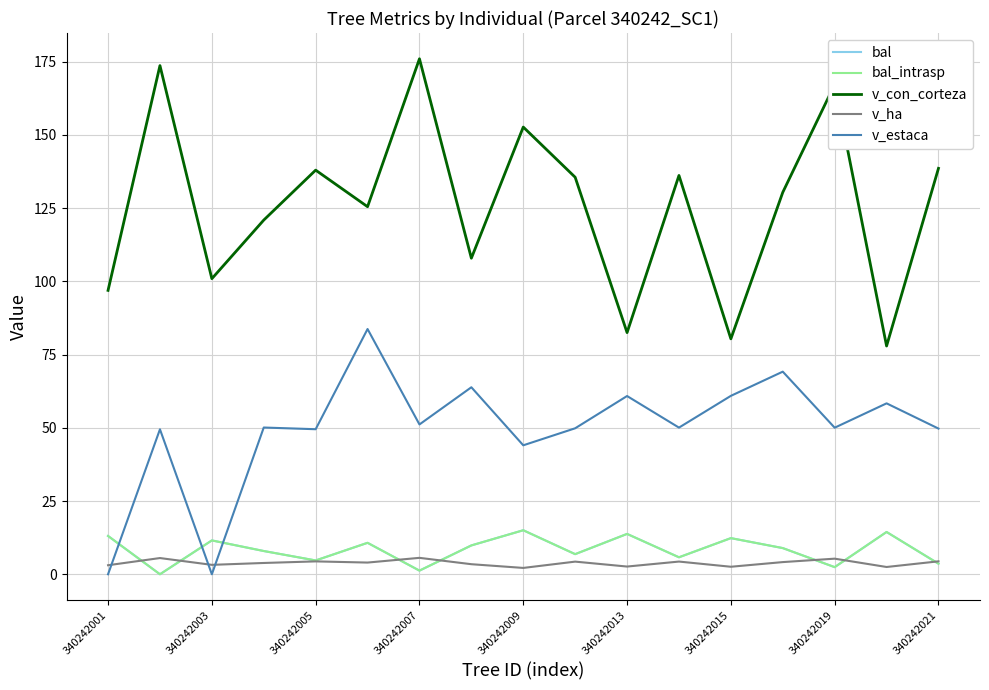

In v_con_corteza, how many points are lower than both neighbors (excluding endpoints)?

6